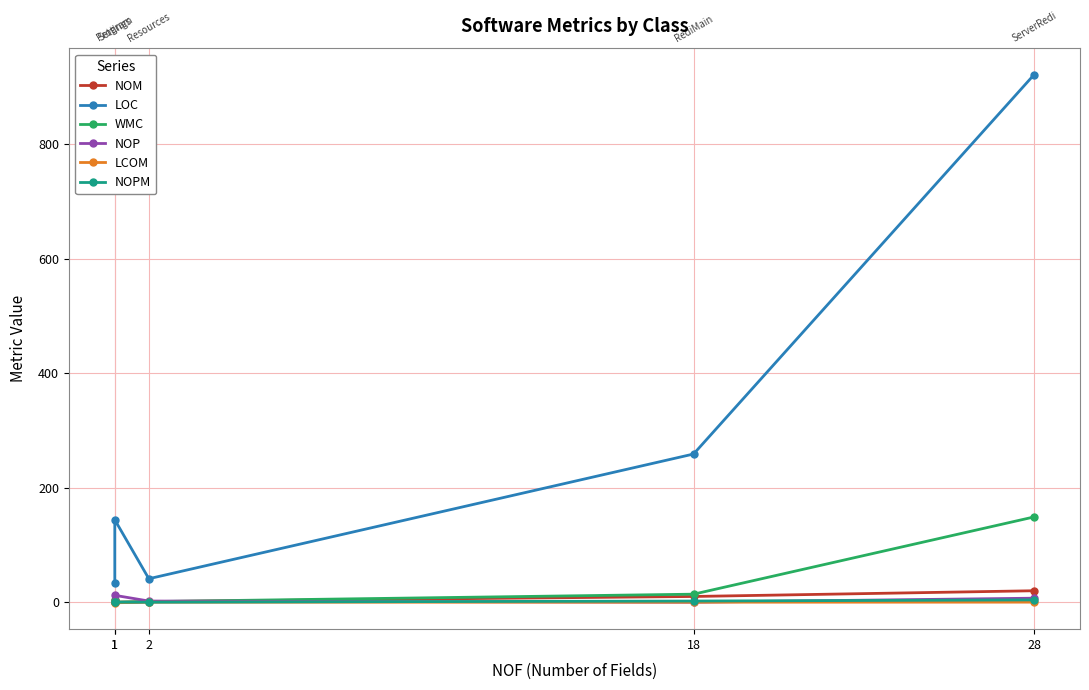

True or false: NOPM has a value of 0.0 at 1.

True